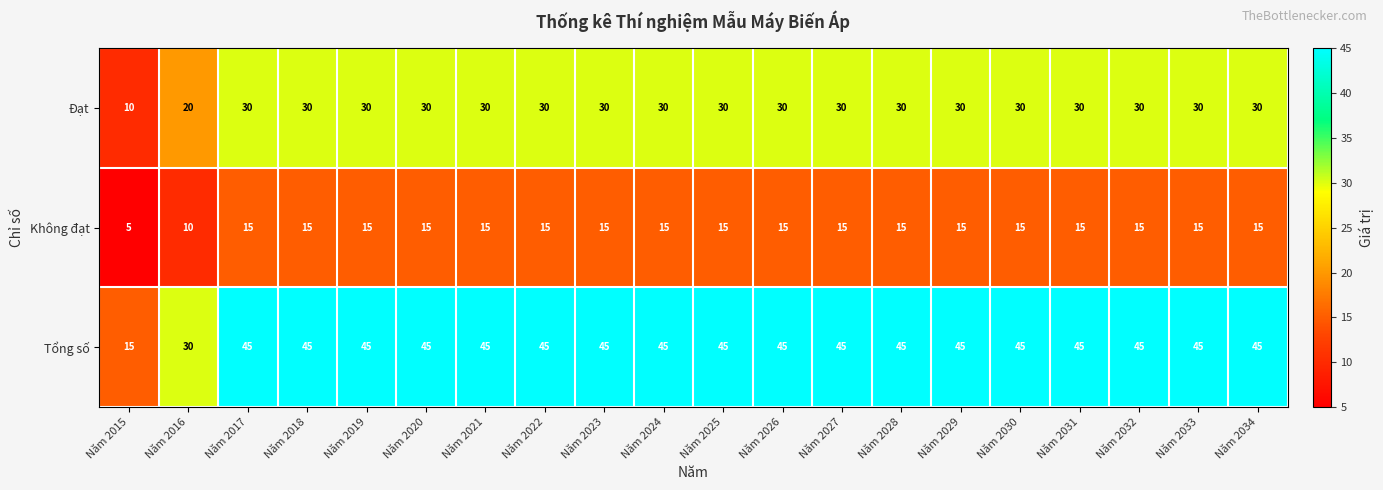

Is it true that Tổng số equals 45 at Năm 2032?

True